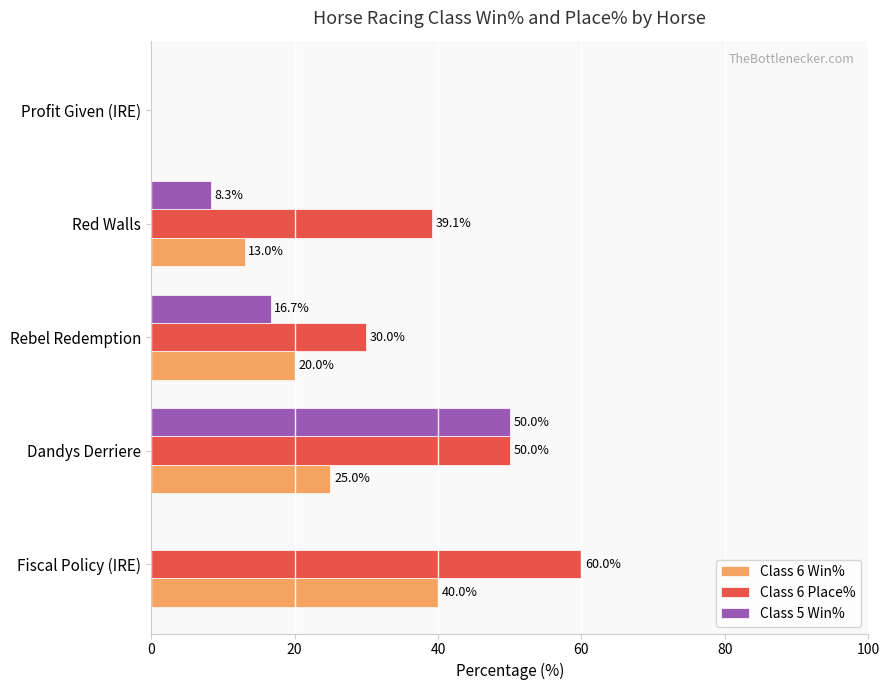

Which series has the largest range (max minus min)?

Class 6 Place%